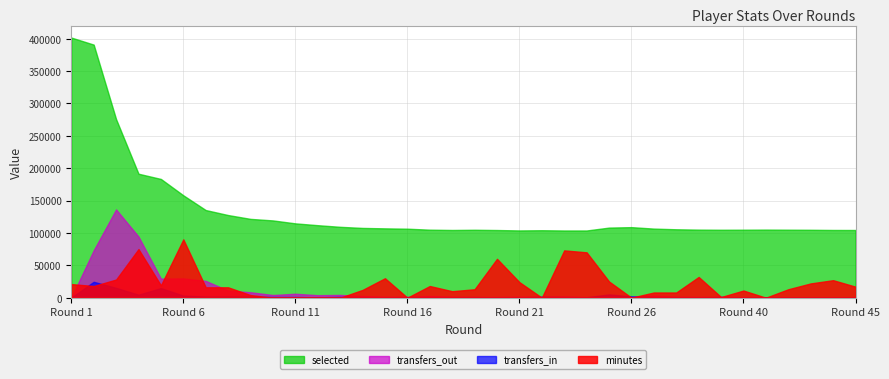

Which series has the largest range (max minus min)?

selected